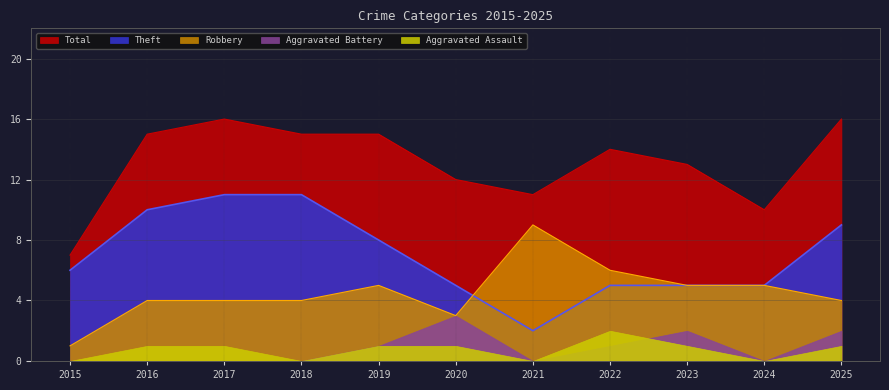

Where do Robbery and Theft first cross each other?

2020 and 2021